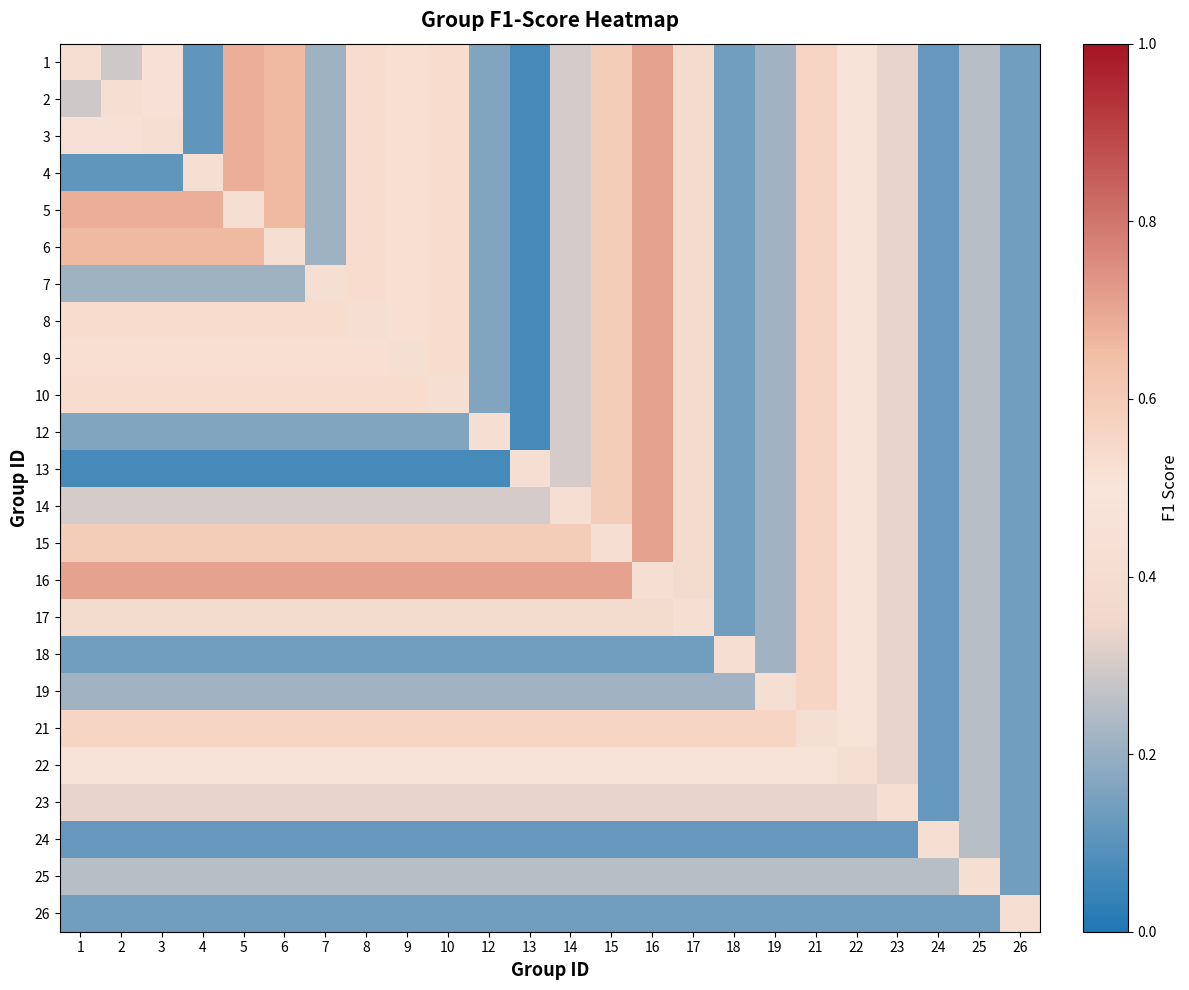

What is the minimum value shown in the chart?

0.1